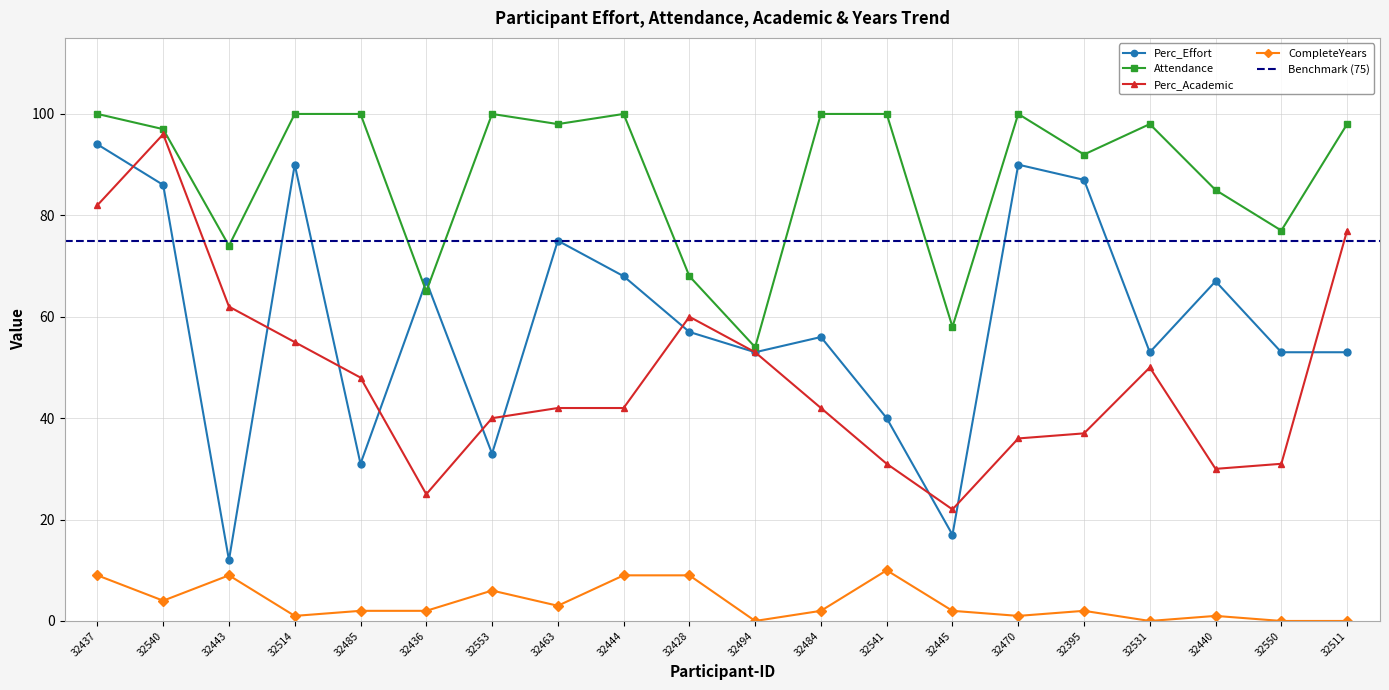

True or false: Attendance and Perc_Academic cross at least once.

False